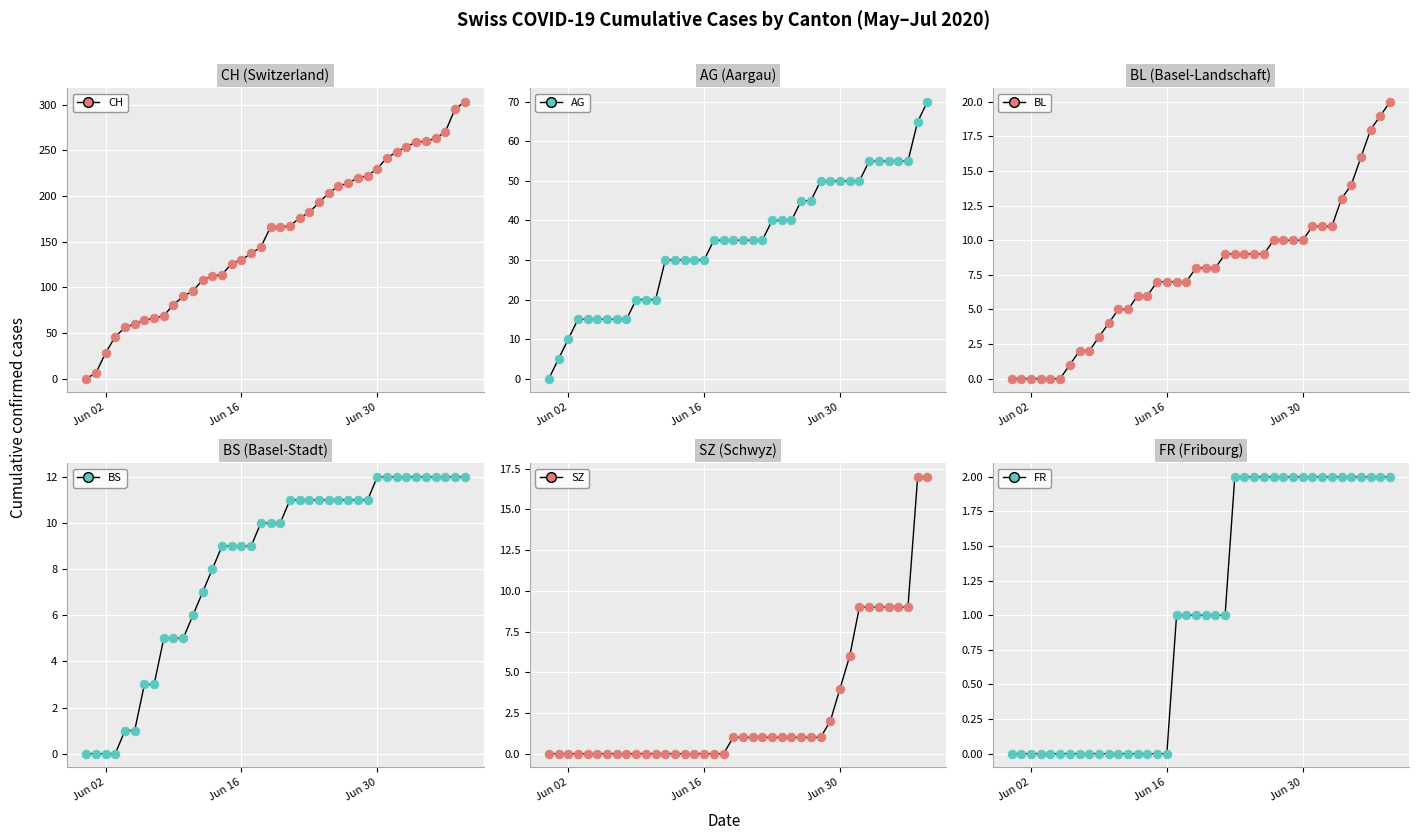

What are all the series names shown in the legend?

CH, AG, BL, BS, SZ, FR